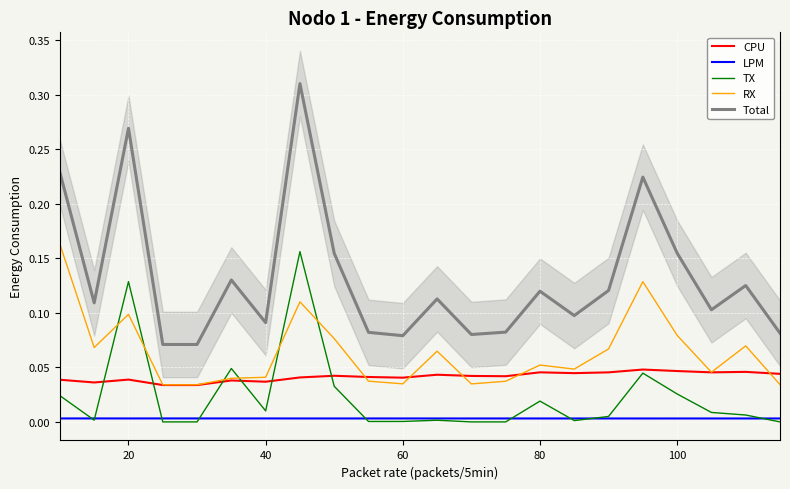

How many times do RX and TX cross each other?

6